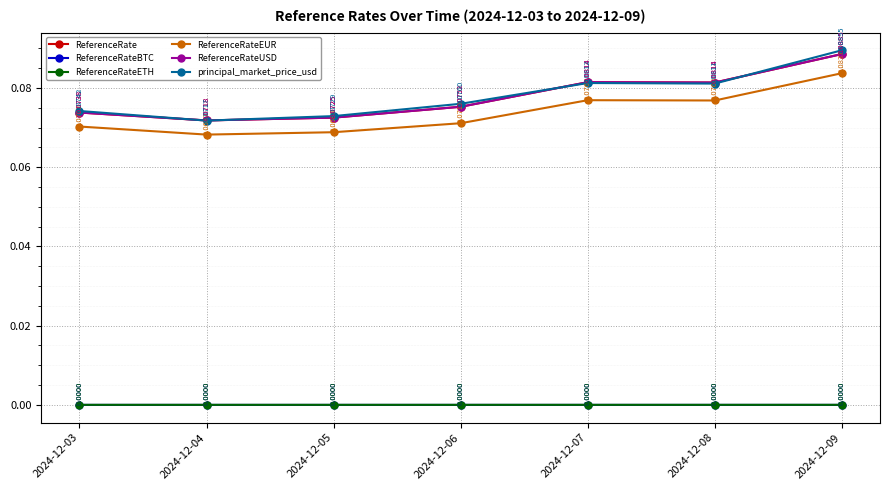

Reading left to right, list all the values displayed in this chart.

ReferenceRate: 2024-12-03=0.1	2024-12-04=0.1	2024-12-05=0.1	2024-12-06=0.1	2024-12-07=0.1	2024-12-08=0.1	2024-12-09=0.1
ReferenceRateBTC: 2024-12-03=0.0	2024-12-04=0.0	2024-12-05=0.0	2024-12-06=0.0	2024-12-07=0.0	2024-12-08=0.0	2024-12-09=0.0
ReferenceRateETH: 2024-12-03=0.0	2024-12-04=0.0	2024-12-05=0.0	2024-12-06=0.0	2024-12-07=0.0	2024-12-08=0.0	2024-12-09=0.0
ReferenceRateEUR: 2024-12-03=0.1	2024-12-04=0.1	2024-12-05=0.1	2024-12-06=0.1	2024-12-07=0.1	2024-12-08=0.1	2024-12-09=0.1
ReferenceRateUSD: 2024-12-03=0.1	2024-12-04=0.1	2024-12-05=0.1	2024-12-06=0.1	2024-12-07=0.1	2024-12-08=0.1	2024-12-09=0.1
principal_market_price_usd: 2024-12-03=0.1	2024-12-04=0.1	2024-12-05=0.1	2024-12-06=0.1	2024-12-07=0.1	2024-12-08=0.1	2024-12-09=0.1